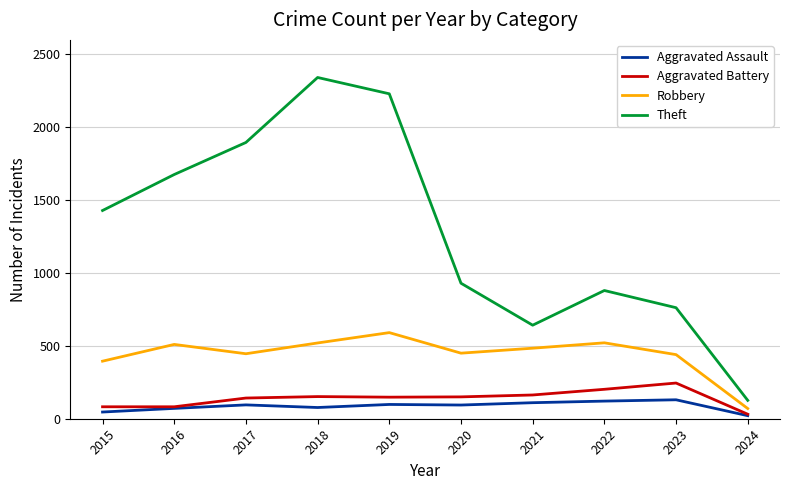

Which category has the highest value in the Robbery series?

2019